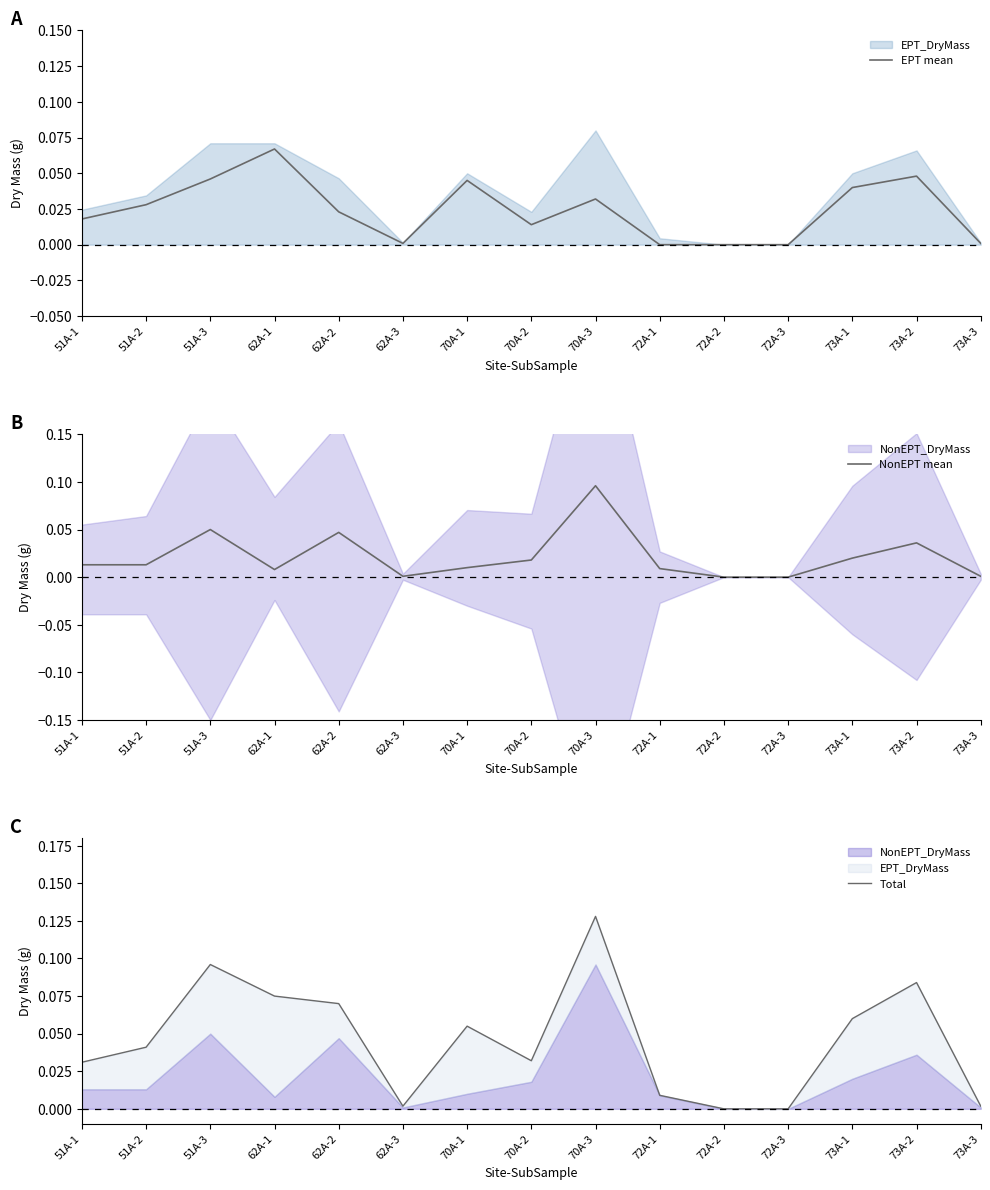

The EPT mean series shows 0.0 at 72A-1. True or false?

True